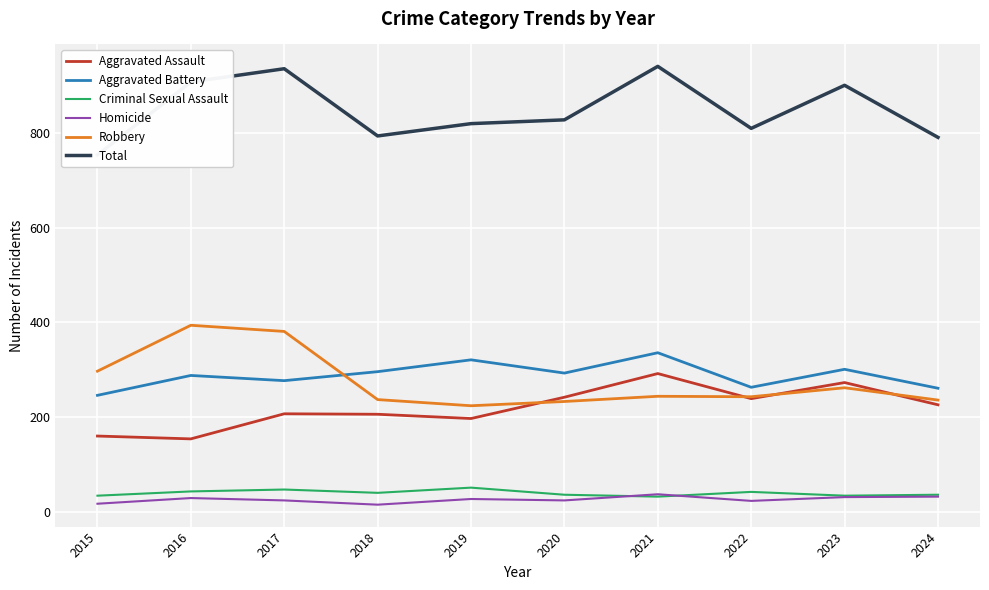

At how many categories does at least one series exceed 536?

10